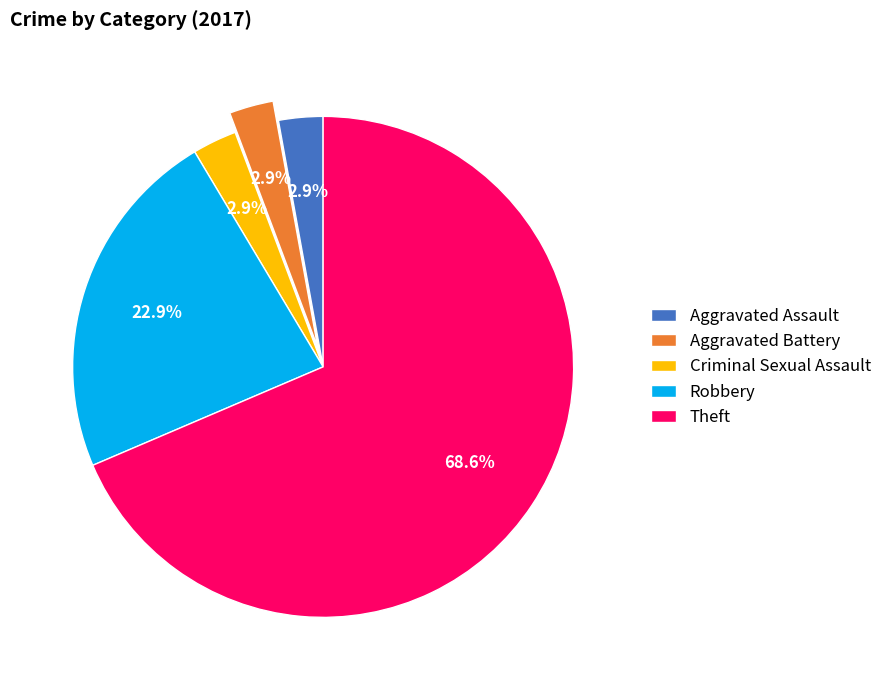

True or false: Criminal Sexual Assault accounts for 3% of the total.

True